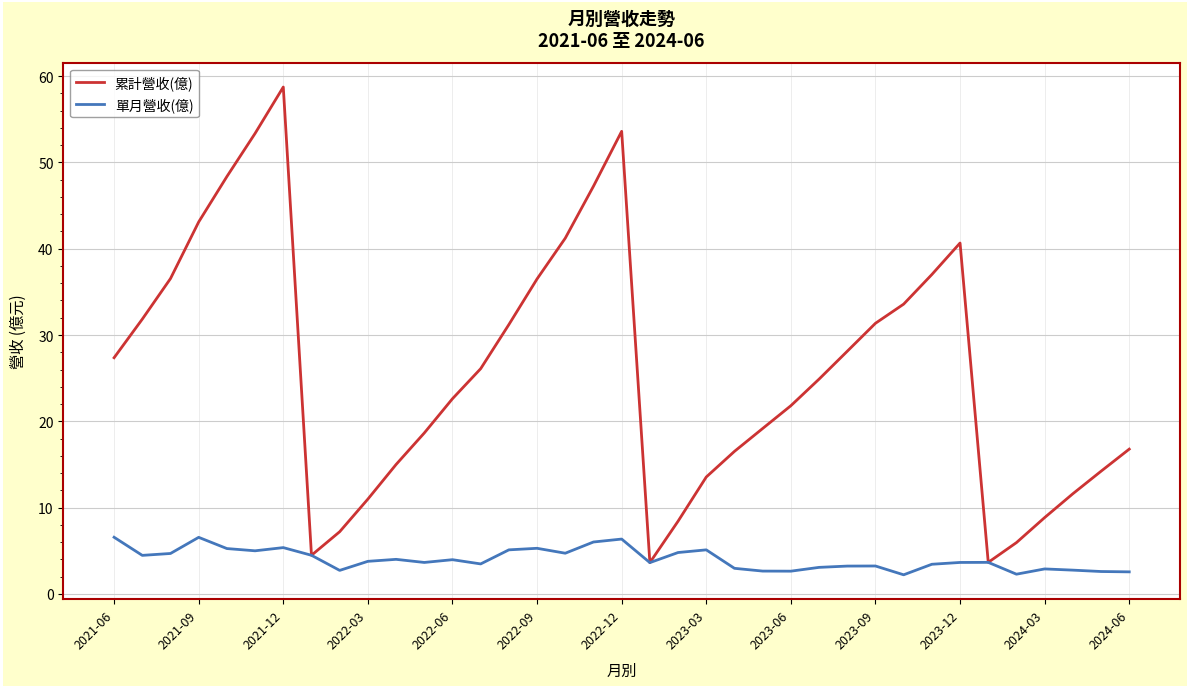

List the series in order of their overall mean, highest first.

累計營收(億), 單月營收(億)